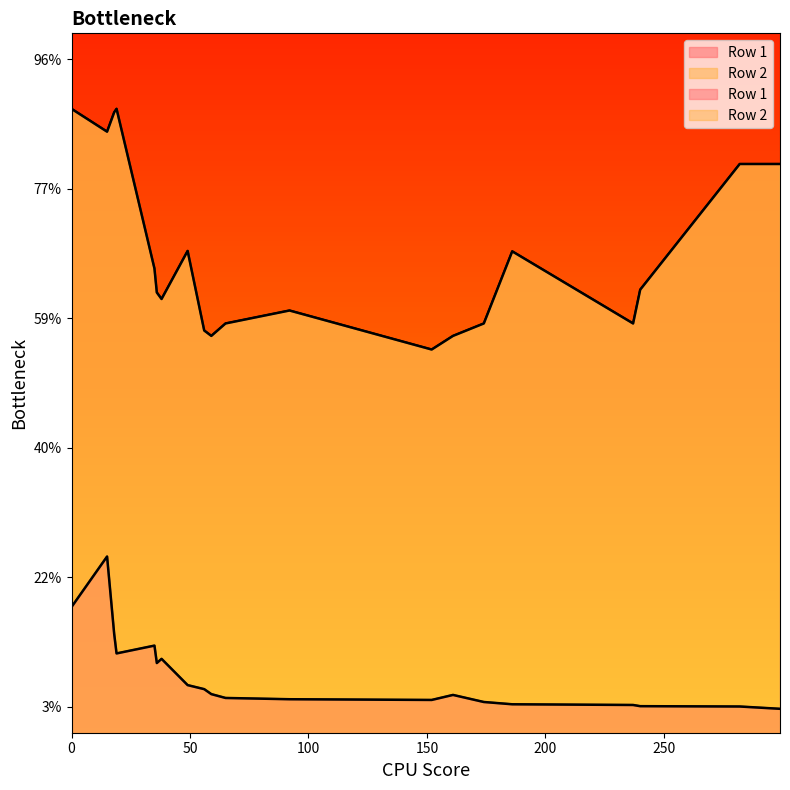

At which label is Row 1 closest to 178?

18